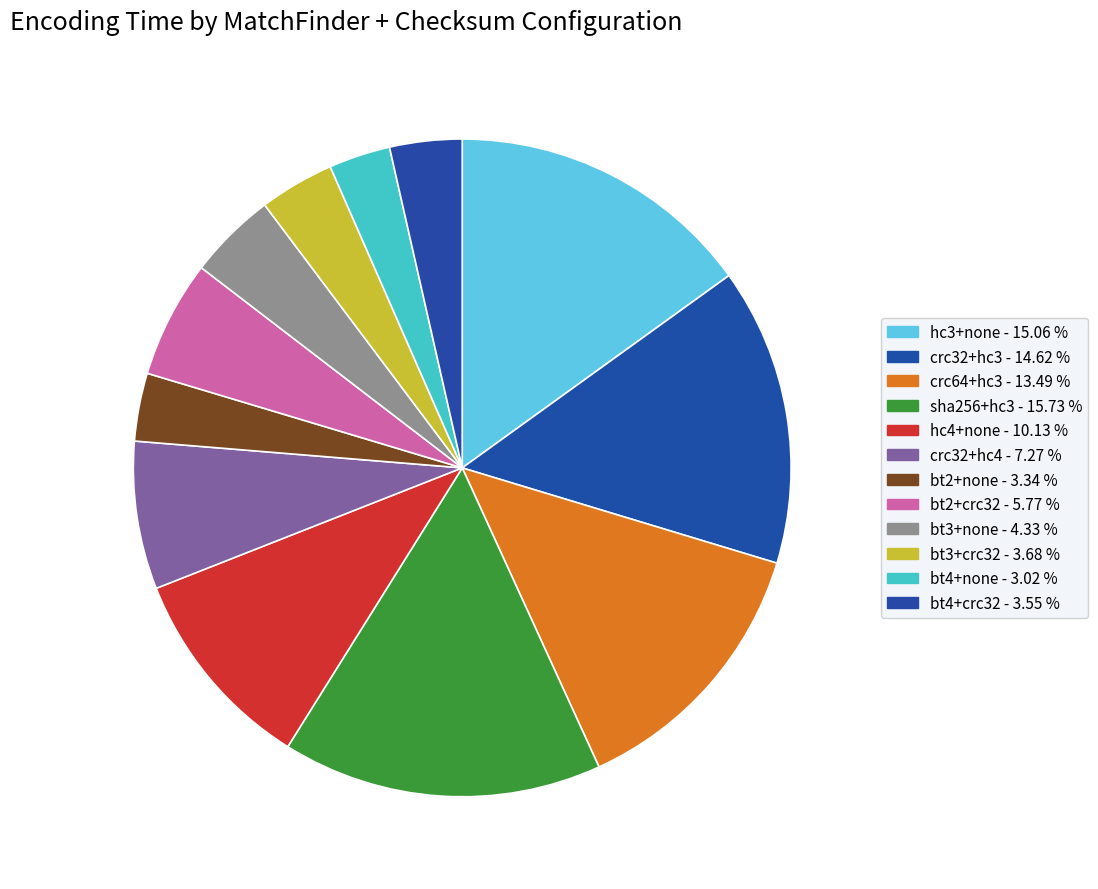

Does any single category account for the majority?

No